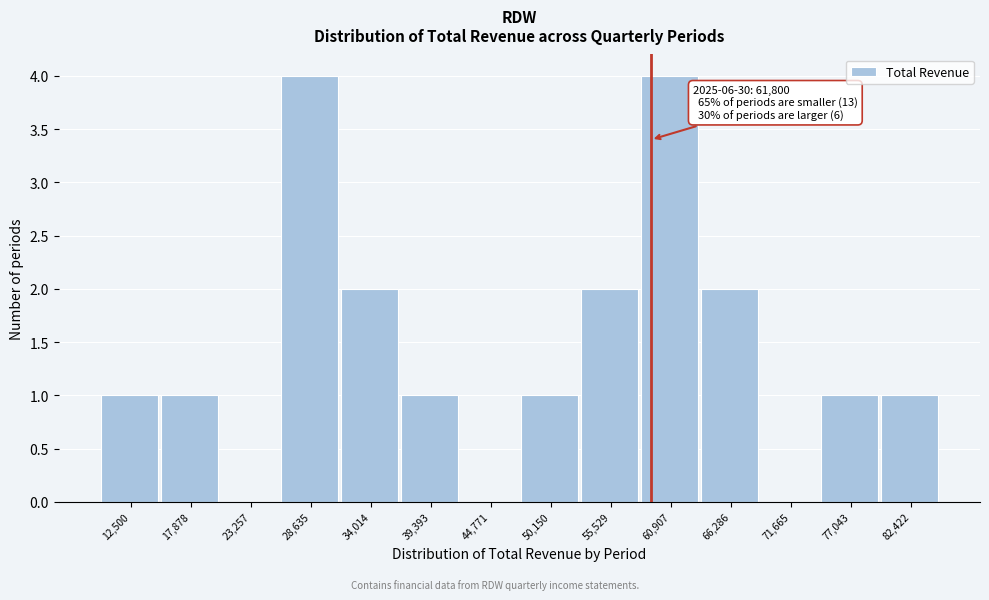

Reading right to left, transcribe all the data shown in this chart.

82,422=1	77,043=1	71,665=0	66,286=2	60,907=4	55,529=2	50,150=1	44,771=0	39,393=1	34,014=2	28,635=4	23,257=0	17,878=1	12,500=1